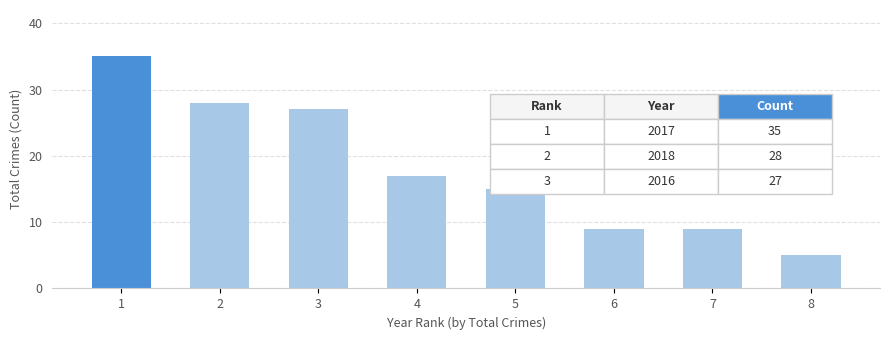

What is the sum of the values at 3 and 6?

36